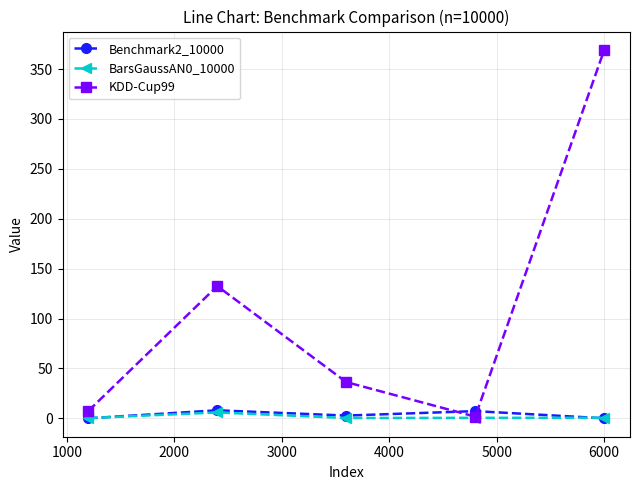

In KDD-Cup99, how many points are lower than both neighbors (excluding endpoints)?

1